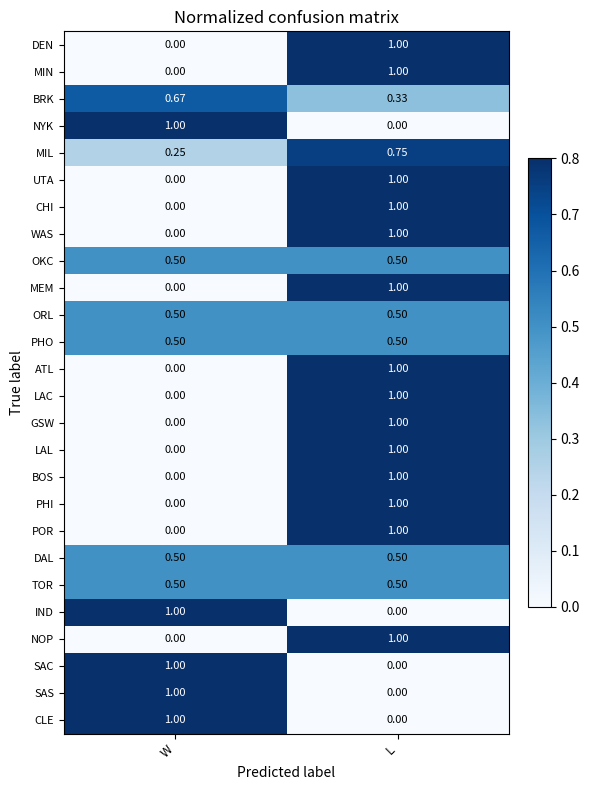

How many values in CLE are above zero?

1